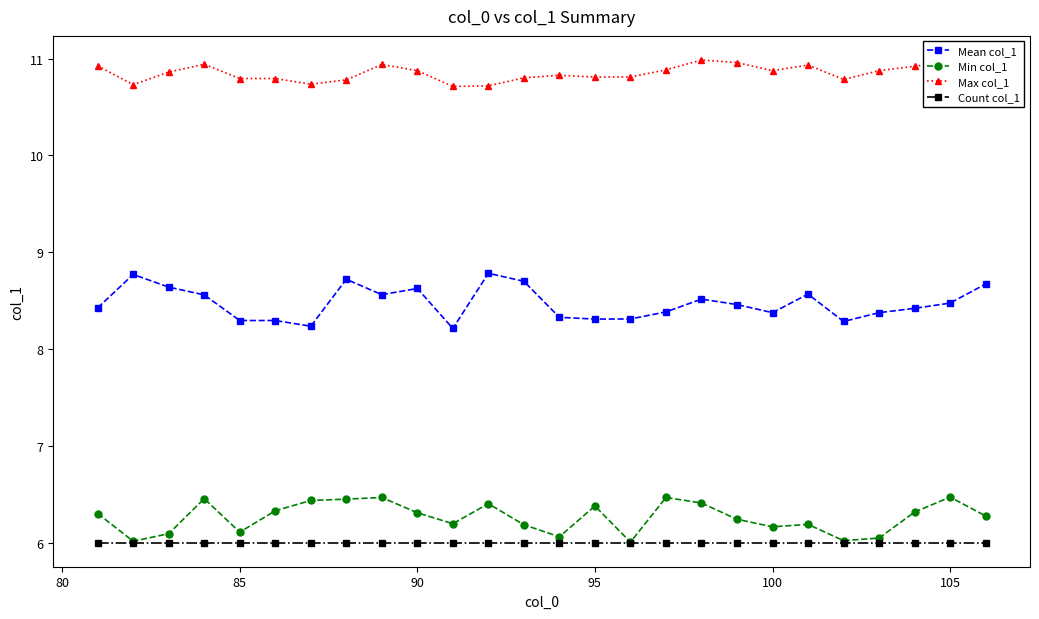

True or false: Min col_1 and Max col_1 intersect in this chart.

False